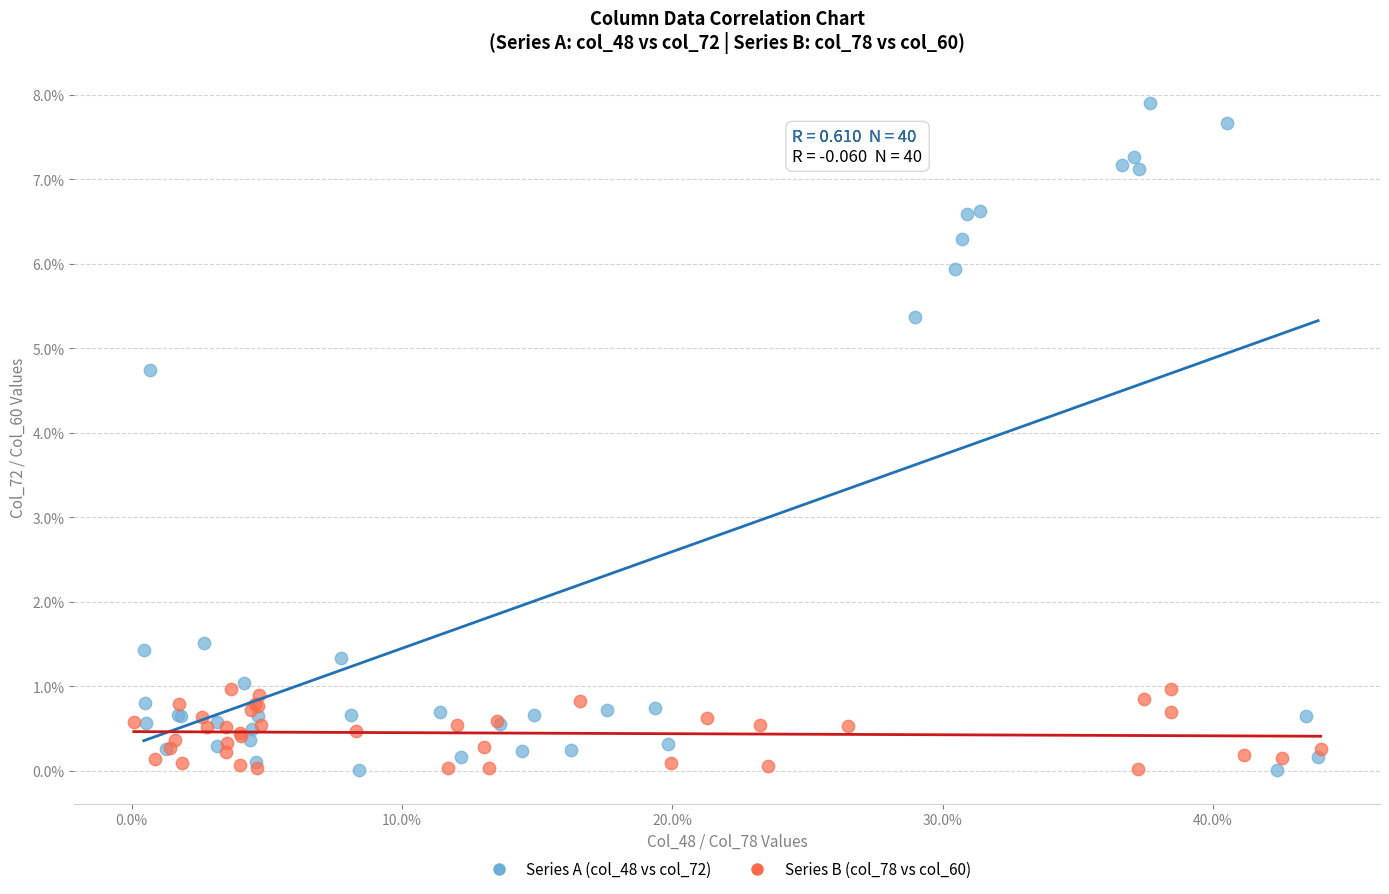

Which series reaches the maximum Y coordinate?

Series A (col_48 vs col_72)